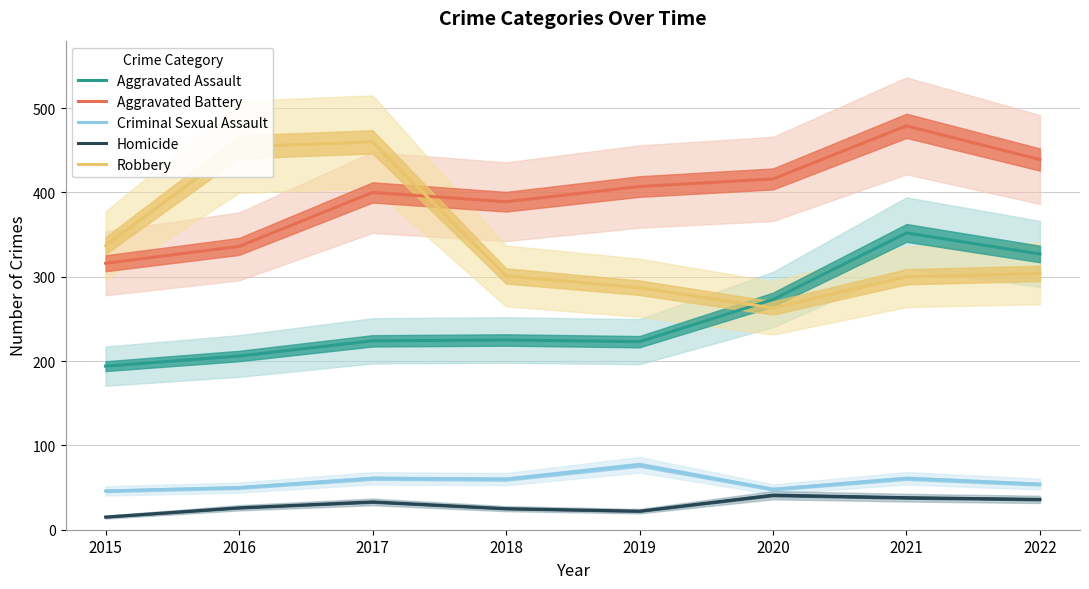

Reading right to left, extract all data points from this chart.

Aggravated Assault: 327	352	273	223	225	224	206	194
Aggravated Battery: 439	479	416	407	389	400	336	316
Criminal Sexual Assault: 54	61	48	77	60	61	50	46
Homicide: 36	38	41	22	25	33	26	15
Robbery: 304	300	263	287	301	460	454	337